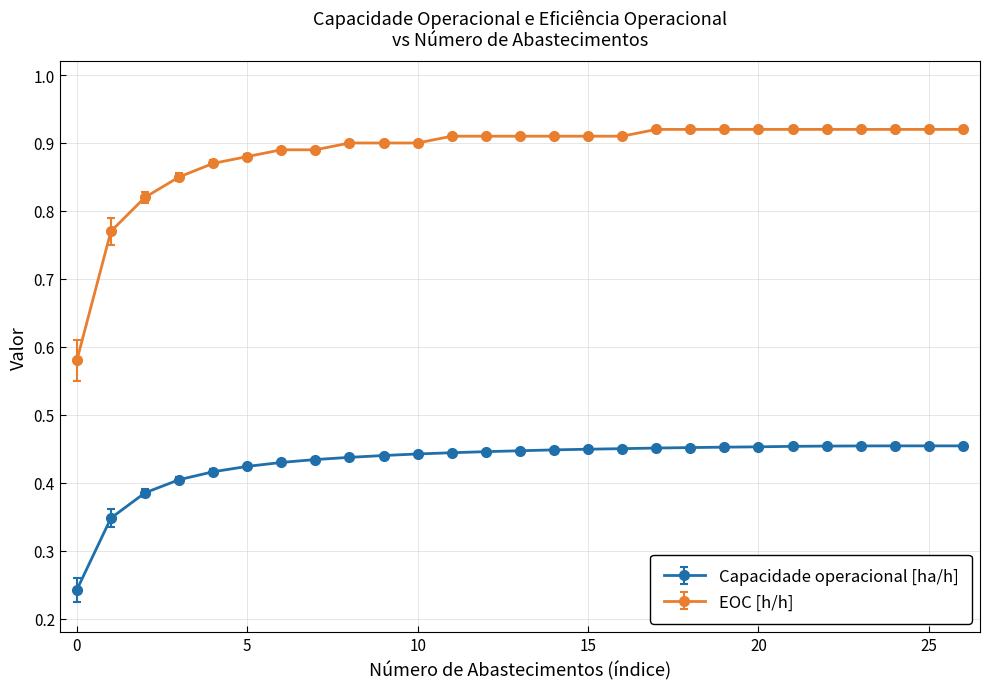

Which series has the largest total across all categories?

EOC [h/h]